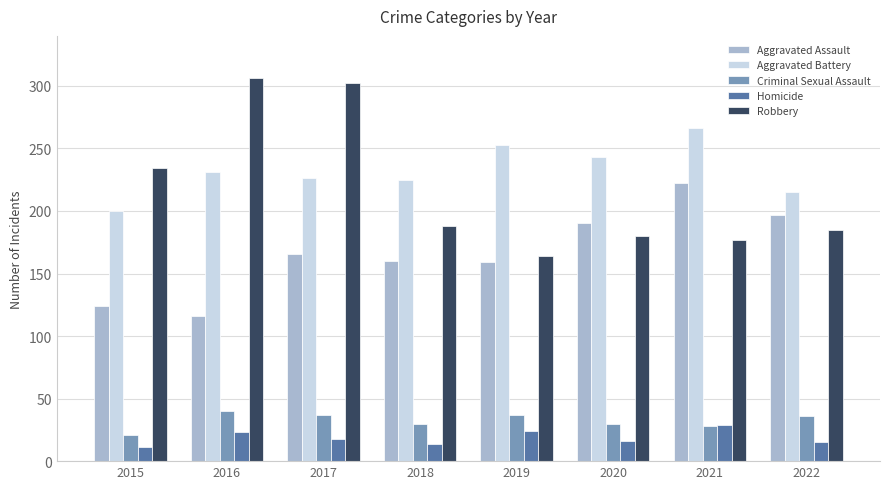

Does the chart contain stacked bars?

No